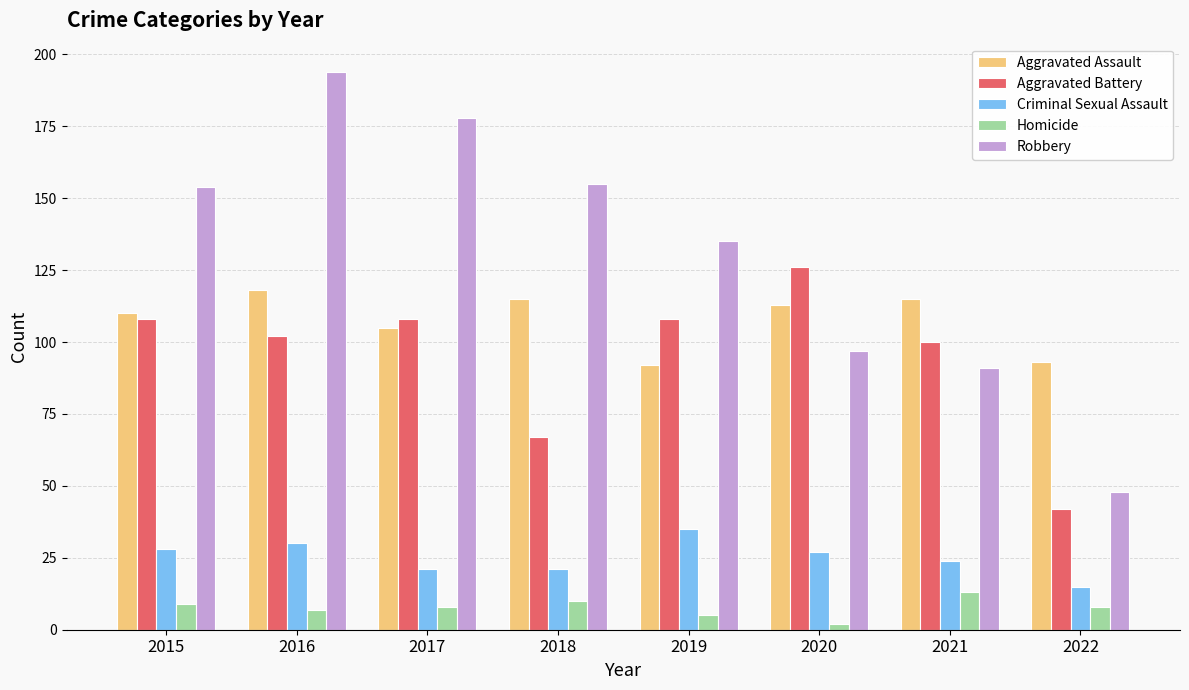

Count the number of categories in the chart.

8